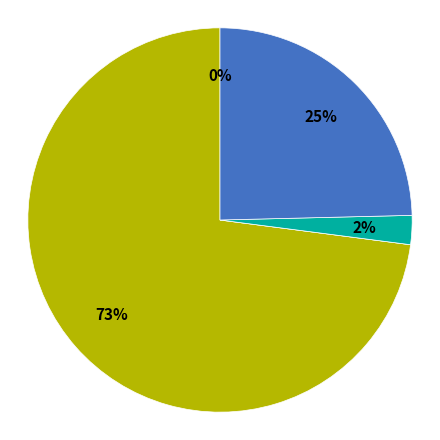

Does any single category account for the majority?

Yes